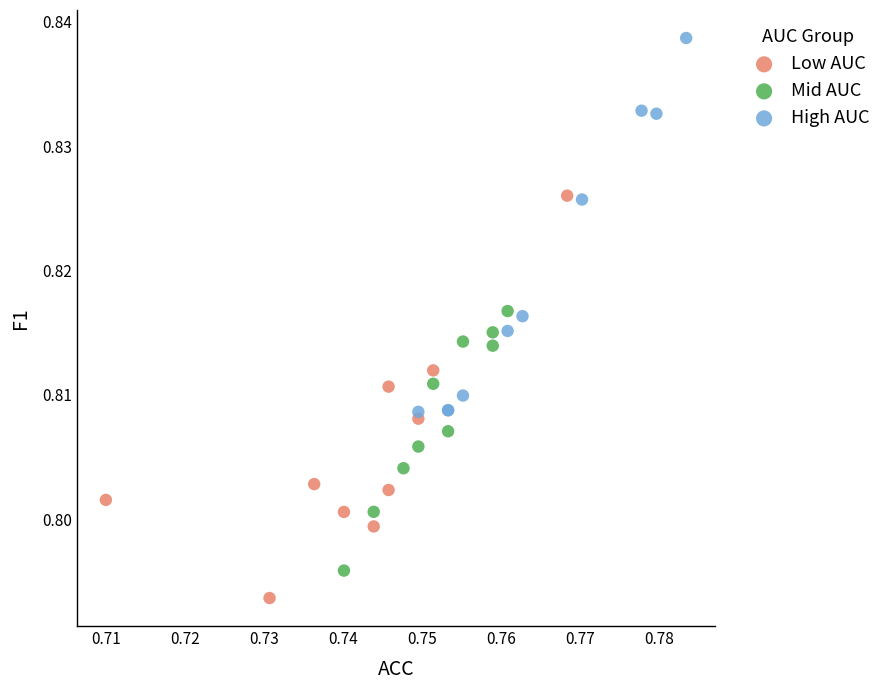

Which series contains the highest Y value?

High AUC